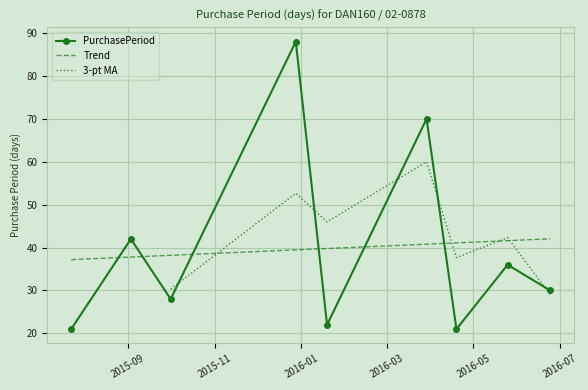

Reading left to right, extract all data points from this chart.

21	42	28	88	22	70	21	36	30